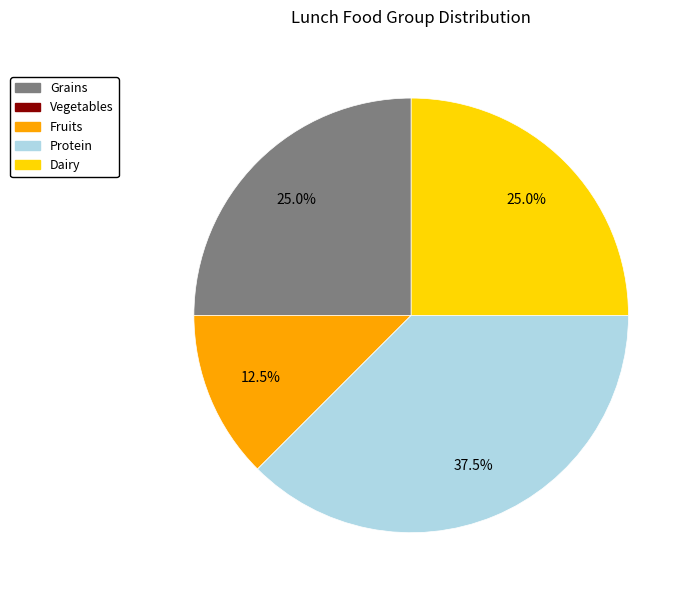

Combined, what portion of the pie is Dairy and Grains?

50.0%